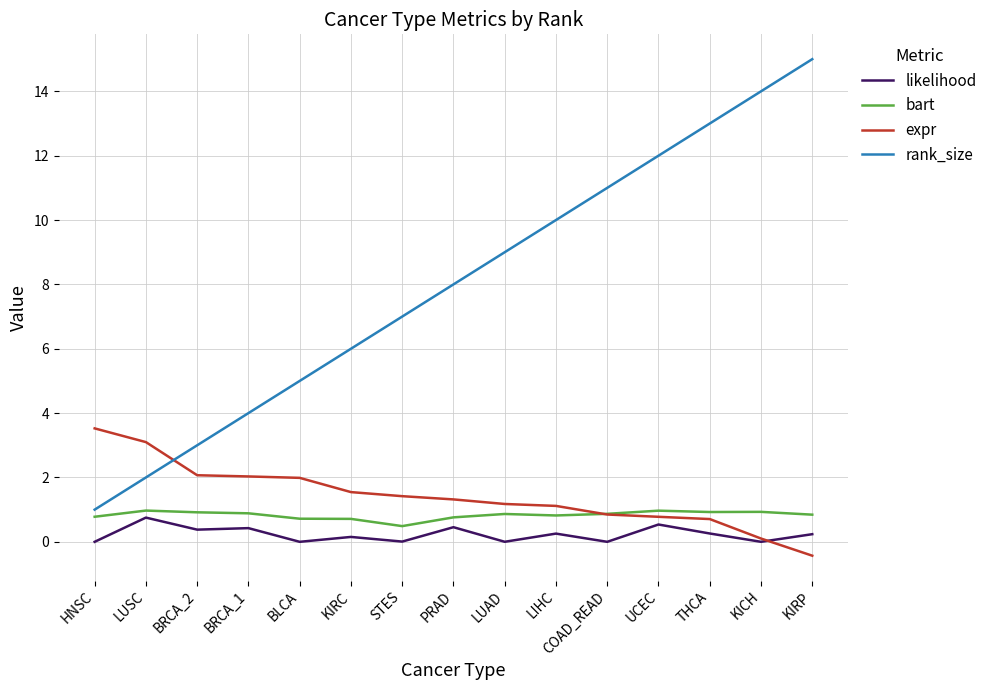

Which series has the widest spread of values?

rank_size